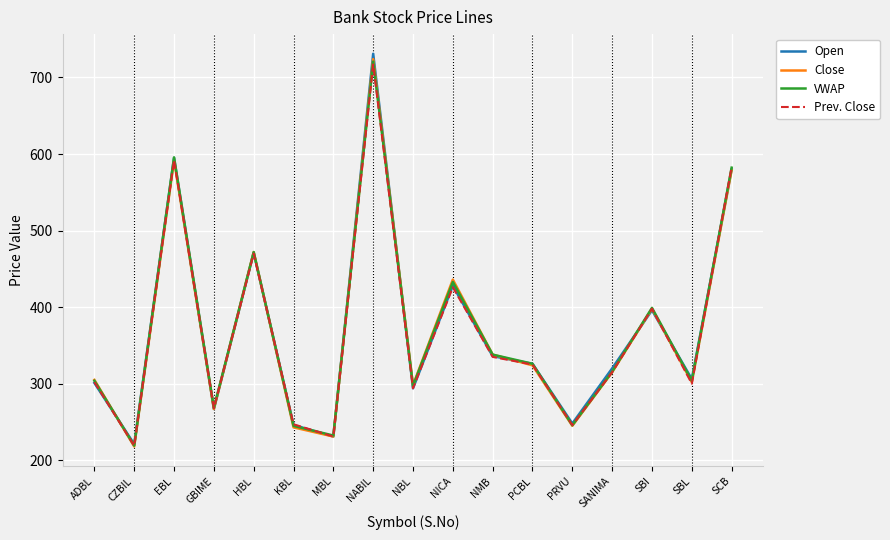

True or false: Close has a value of 315.0 at SANIMA.

True